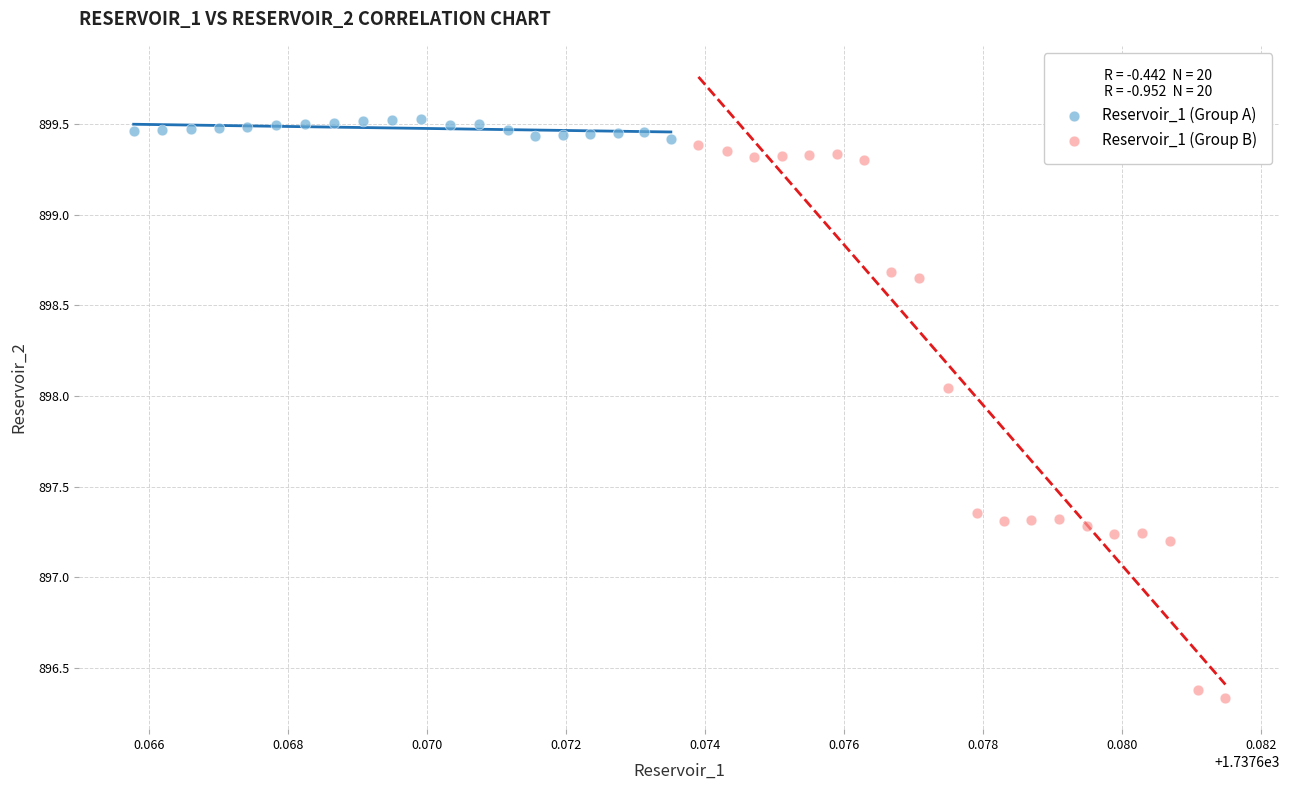

Which series reaches the maximum Y coordinate?

Reservoir_1 (Group A)